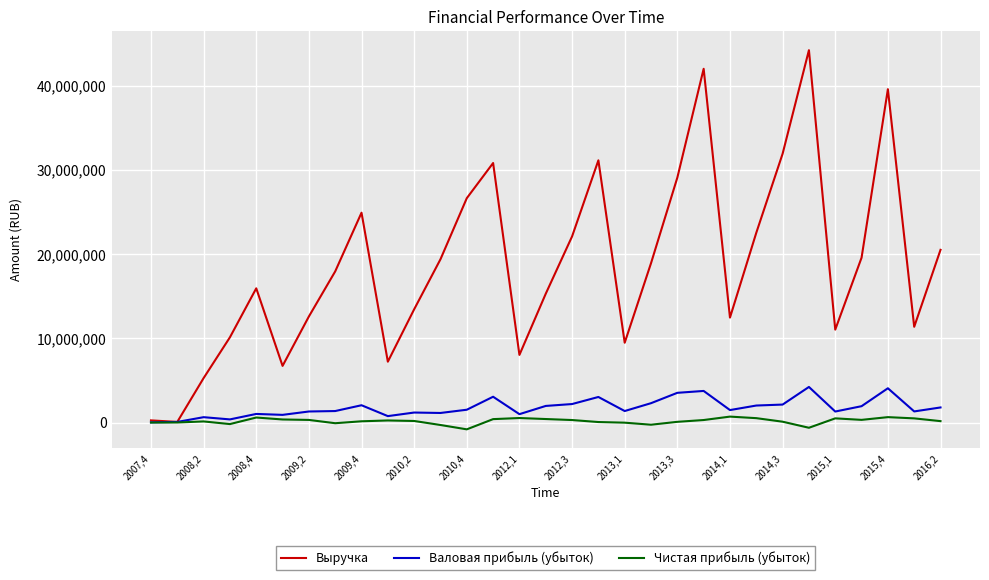

Which series has the largest range (max minus min)?

Выручка